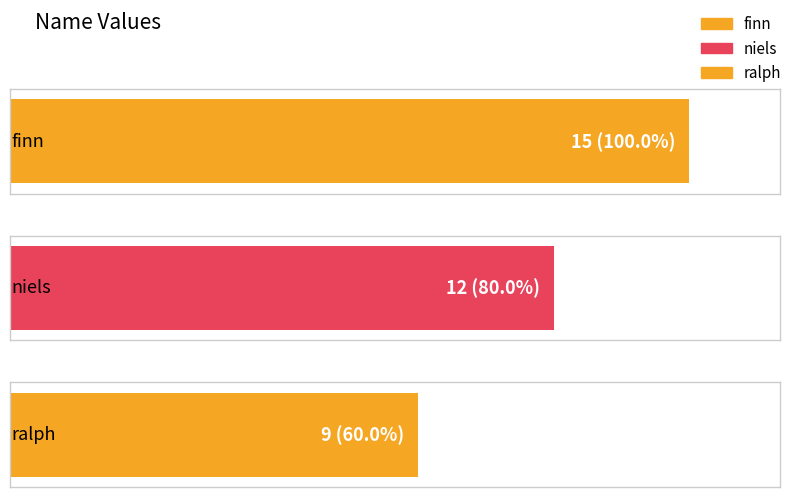

Between ralph and finn, which is larger?

finn